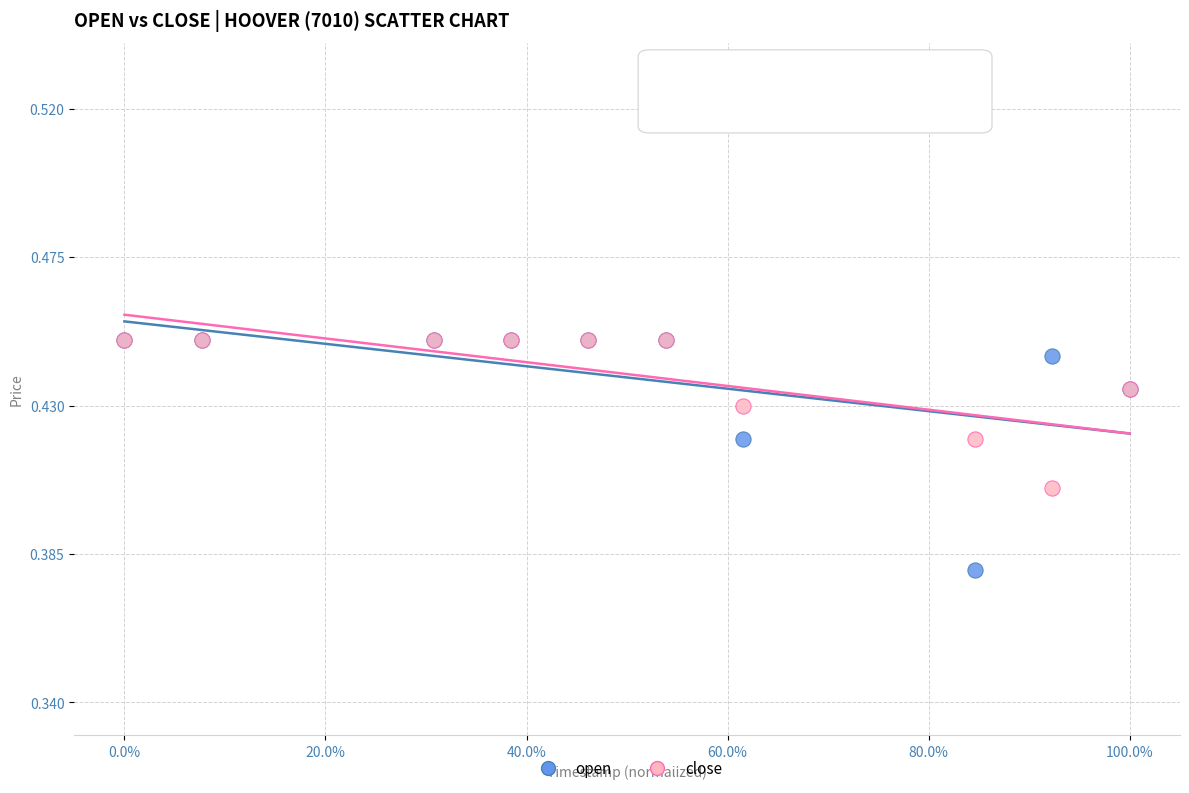

What are all the series names shown in the legend?

open, close